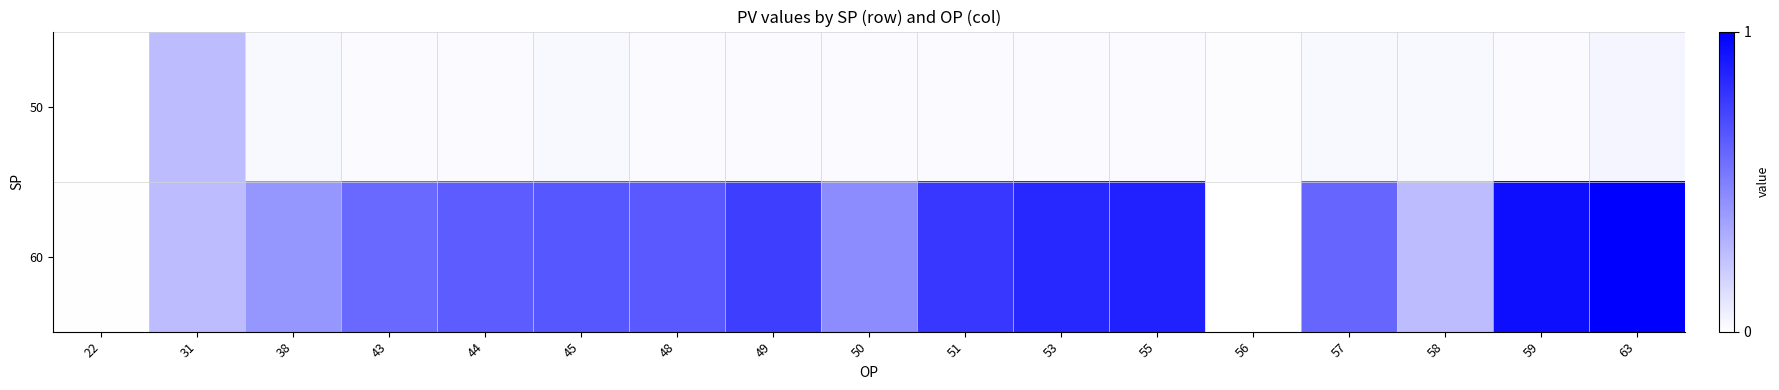

What is the total value across all series at 63?

1.0